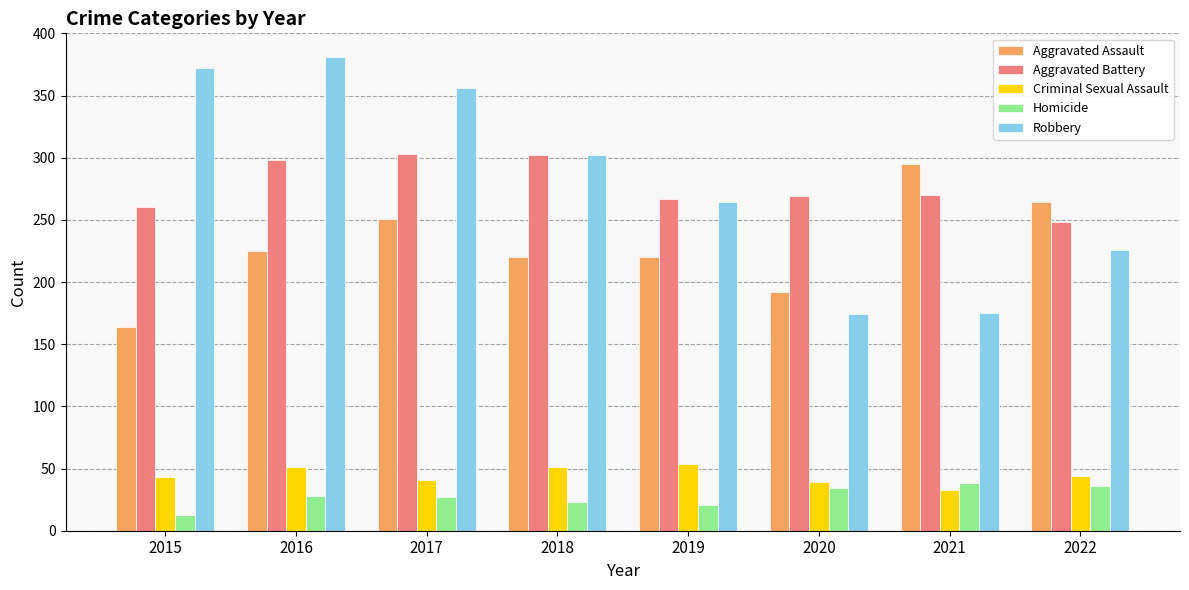

How many bars are there in each group?

5